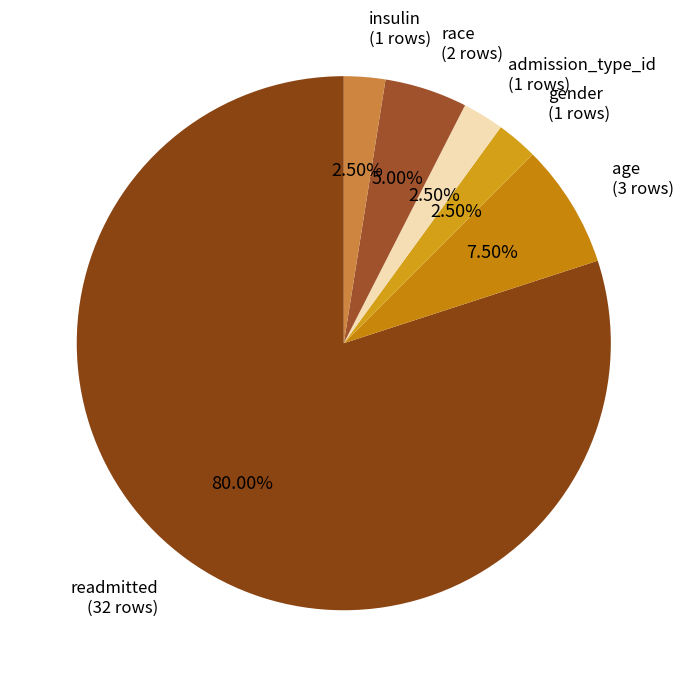

Is there a majority slice in this chart?

Yes